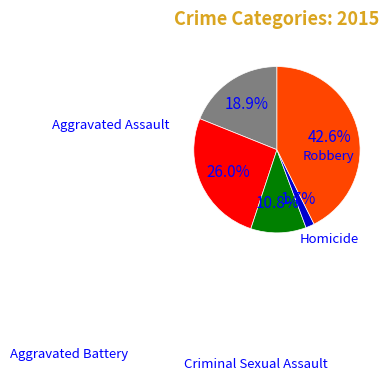

Is there a majority slice in this chart?

No